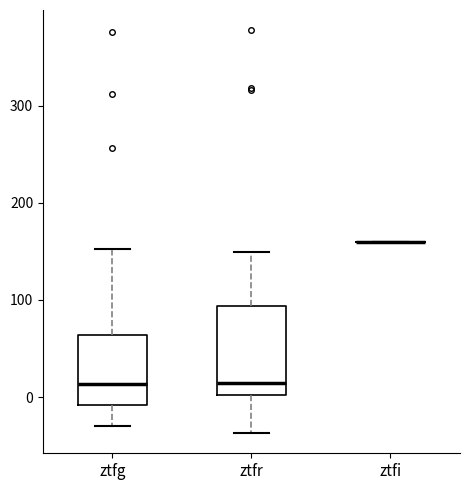

Which box is the tallest, from its lower edge to its upper edge?

ztfr